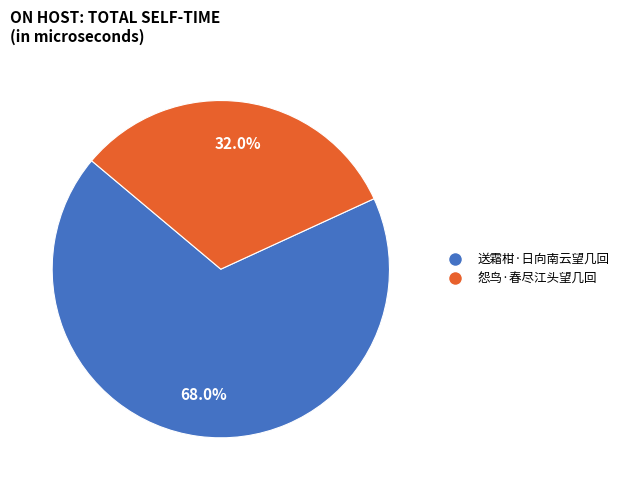

Which slice is the smallest?

怨鸟·春尽江头望几回